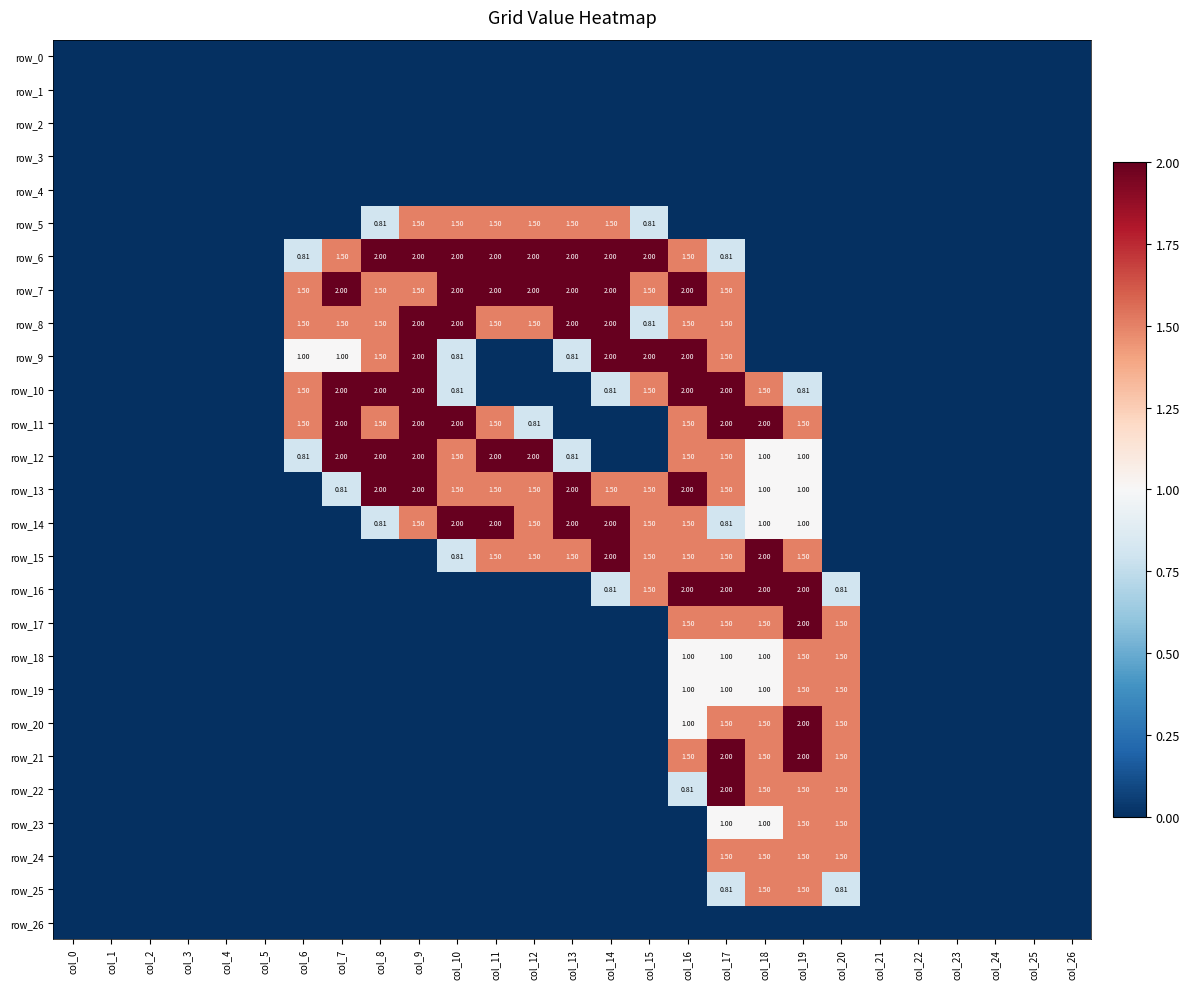

Which series has the largest total across all categories?

row_7